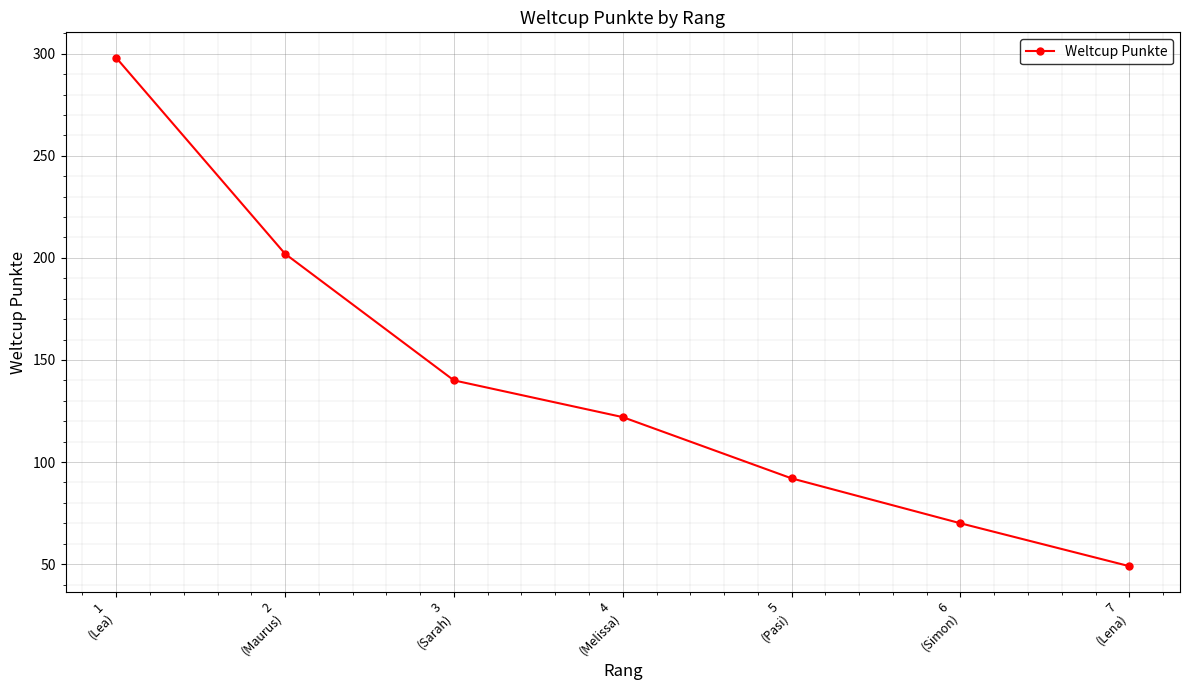

Does the chart have visible grid lines?

Yes